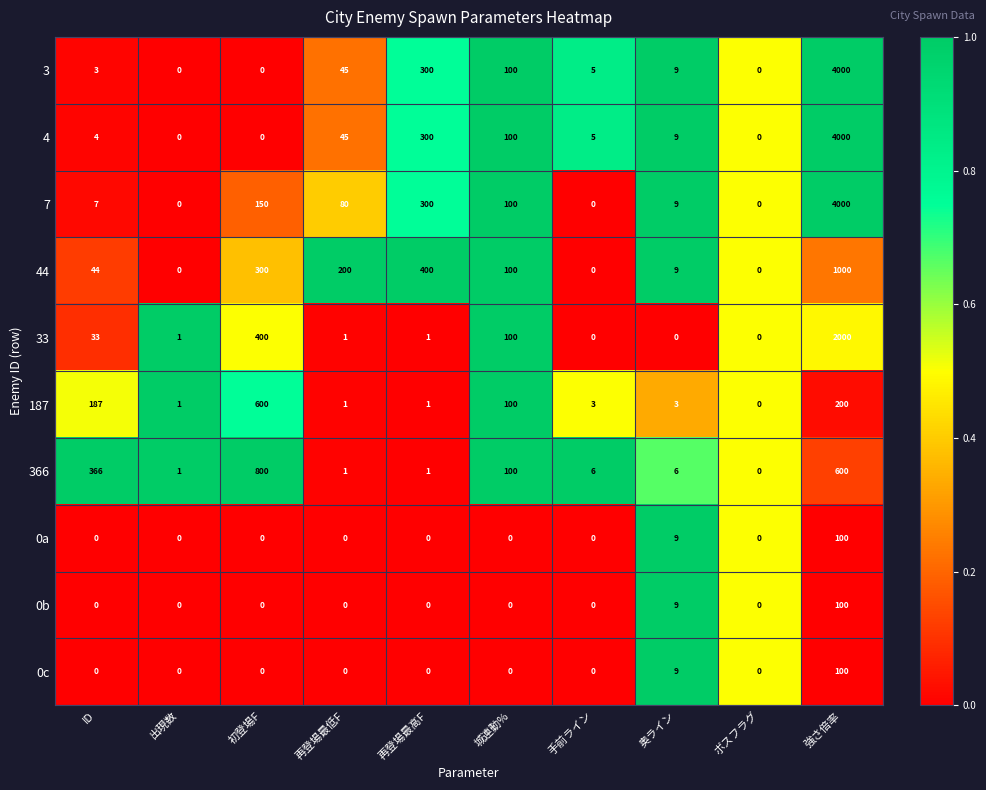

What is the difference between the maximum and minimum values in the 366 series?

800